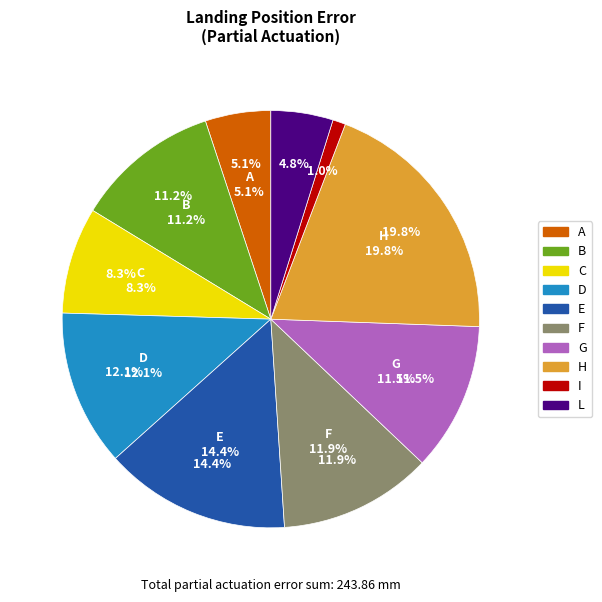

Is C the majority of the pie?

No